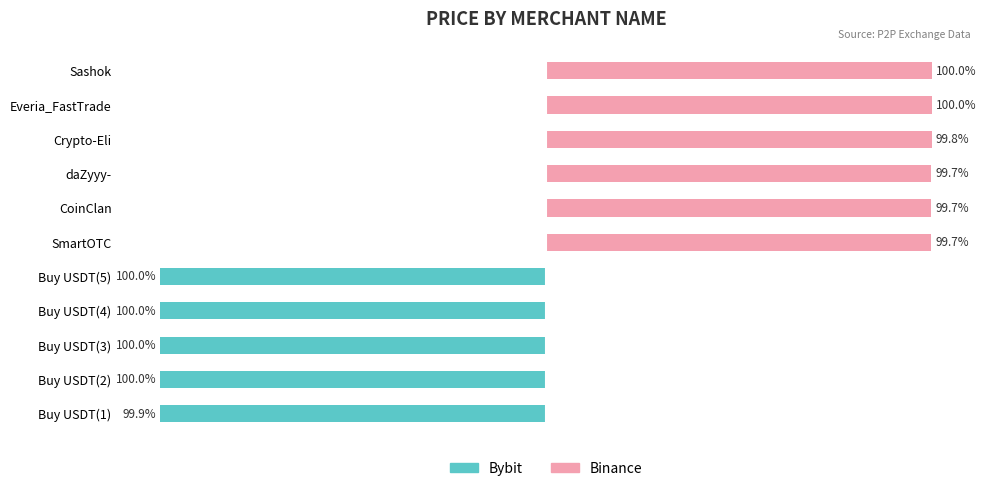

The Bybit series shows 0.0 at Crypto-Eli. True or false?

True